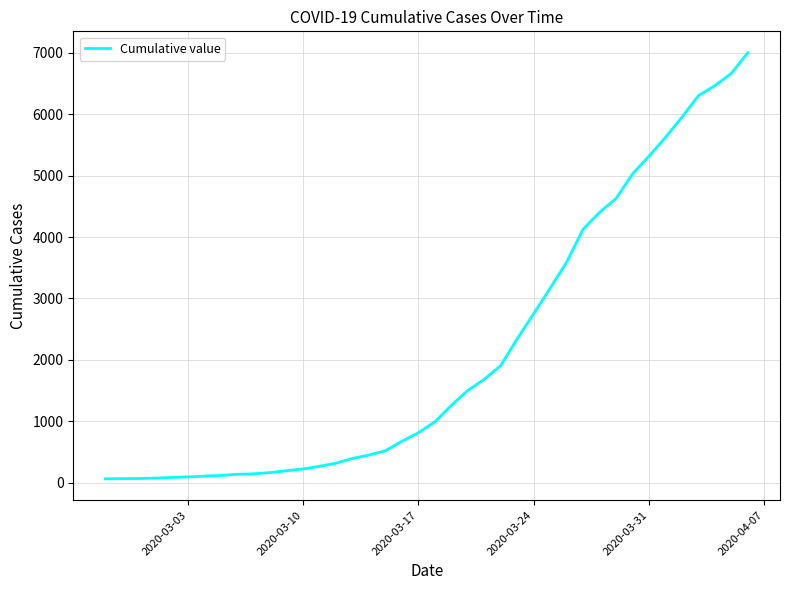

What is the greatest value displayed?

7002